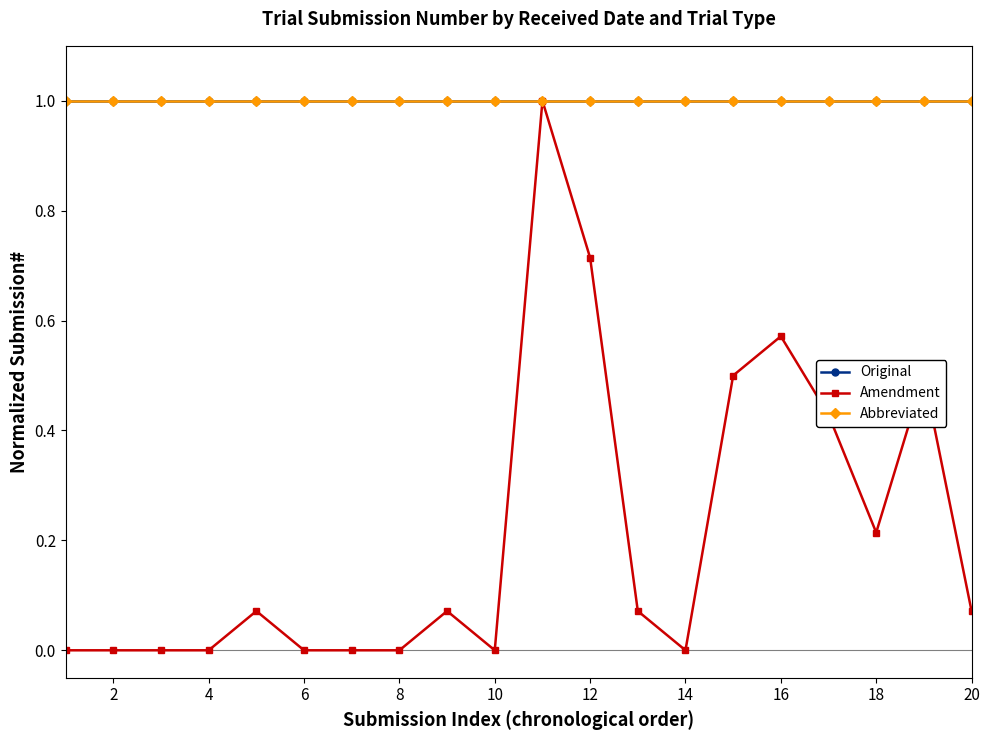

Is this an area chart (filled region under the line)?

No